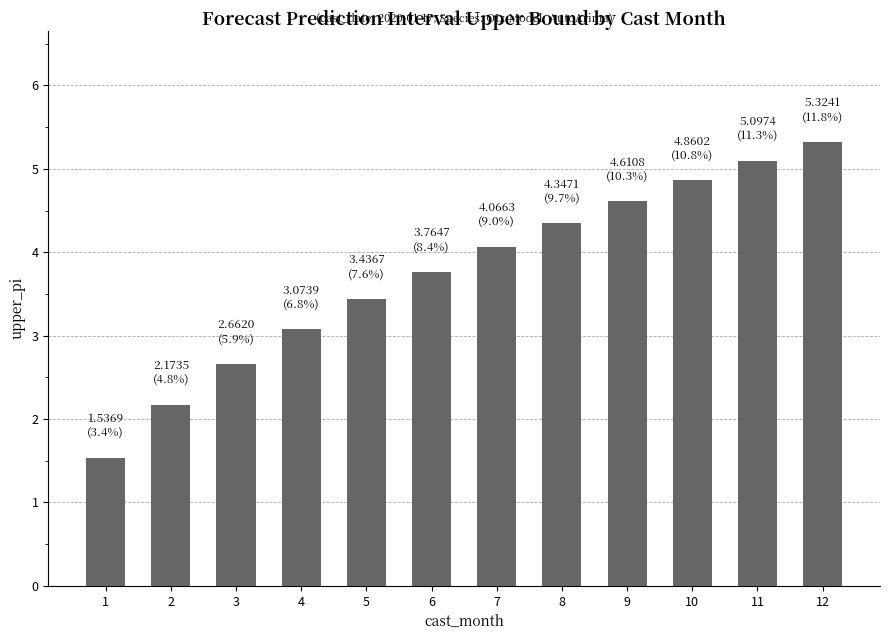

What is the sum of the values at 6 and 11?

8.9